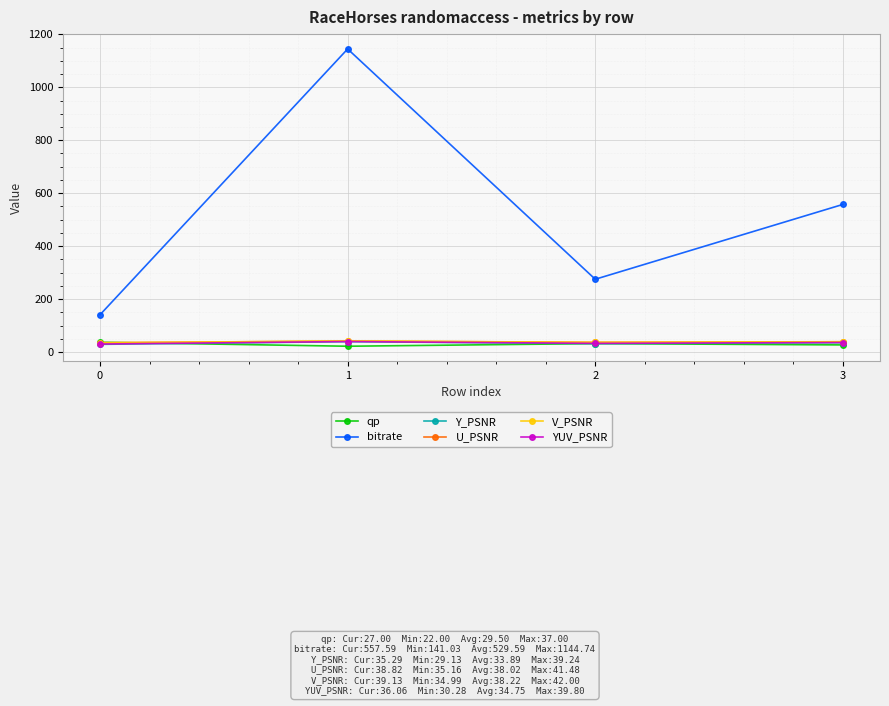

How many qp values are between 27 and 37?

3